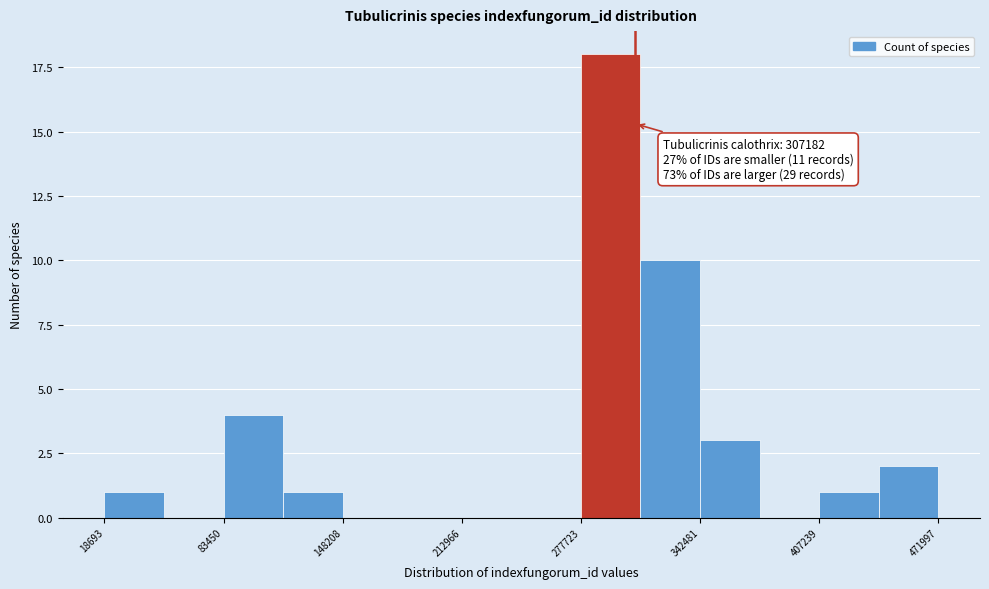

Read against the x-axis, roughly where is the centre of the tallest bar?

290000